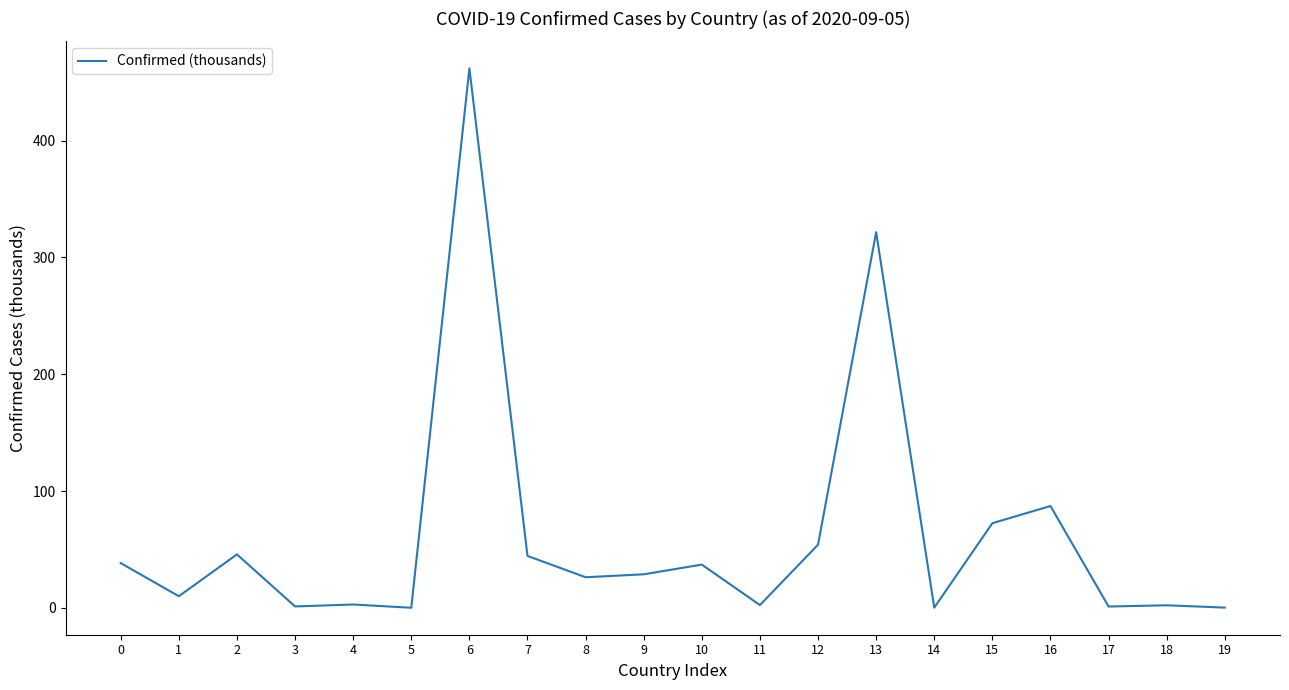

What is the difference between the values at 18 and 8?

24.0